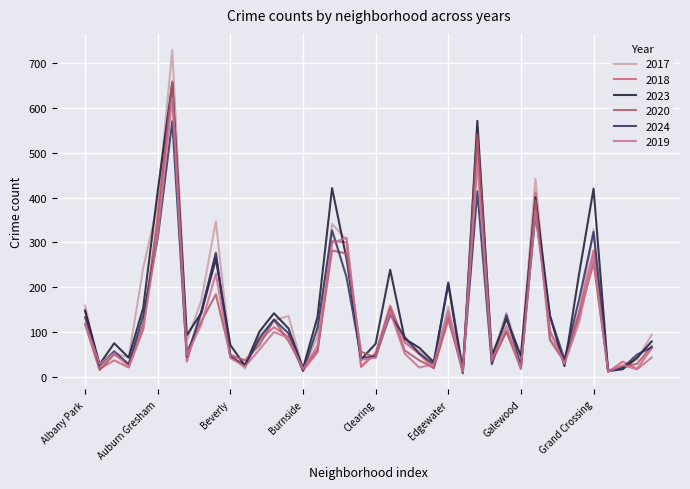

How many lines are shown in the chart?

6